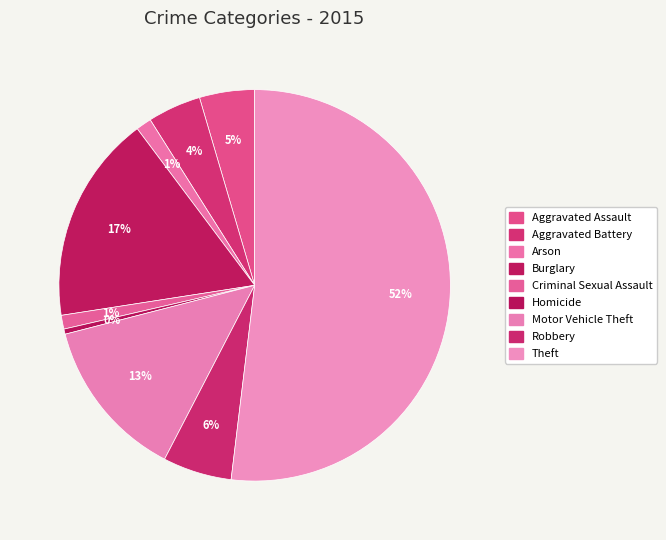

Count the number of slices in the pie.

9